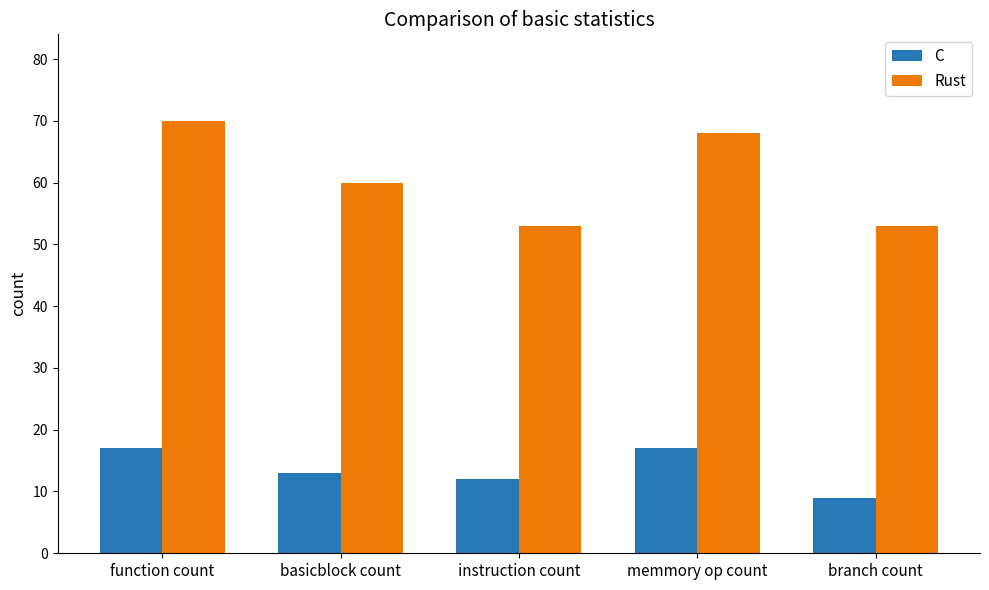

What is the difference between the maximum and minimum values in the C series?

8